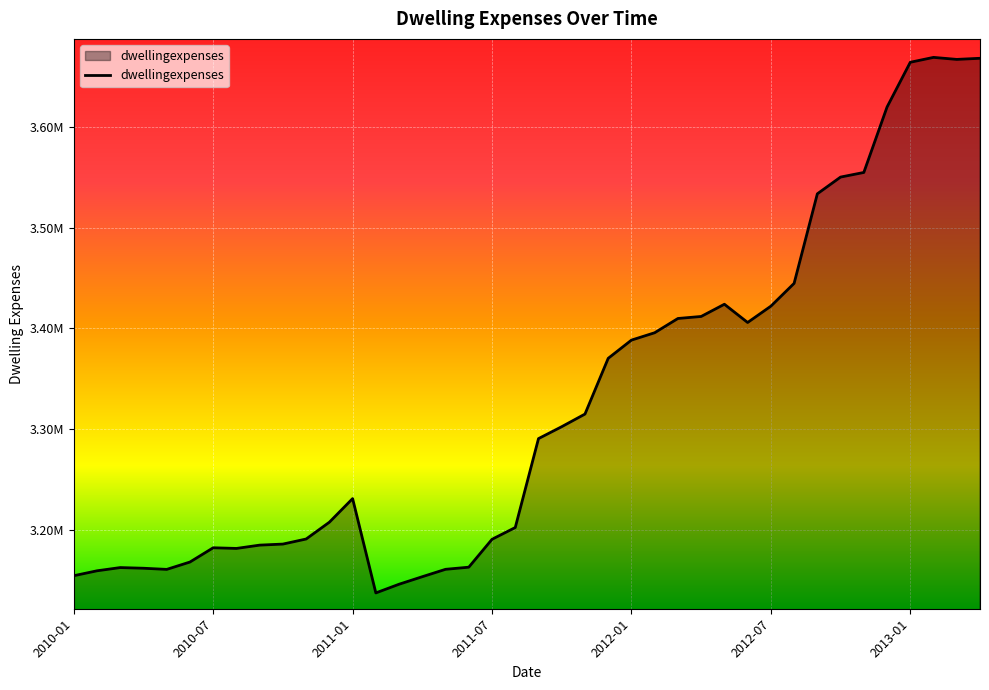

What is the difference between the maximum and minimum values?

531305.7